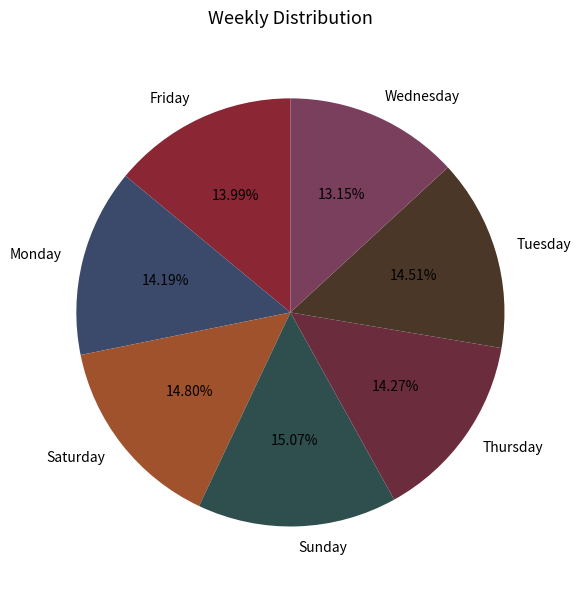

Which category has the smallest portion of the pie?

Wednesday